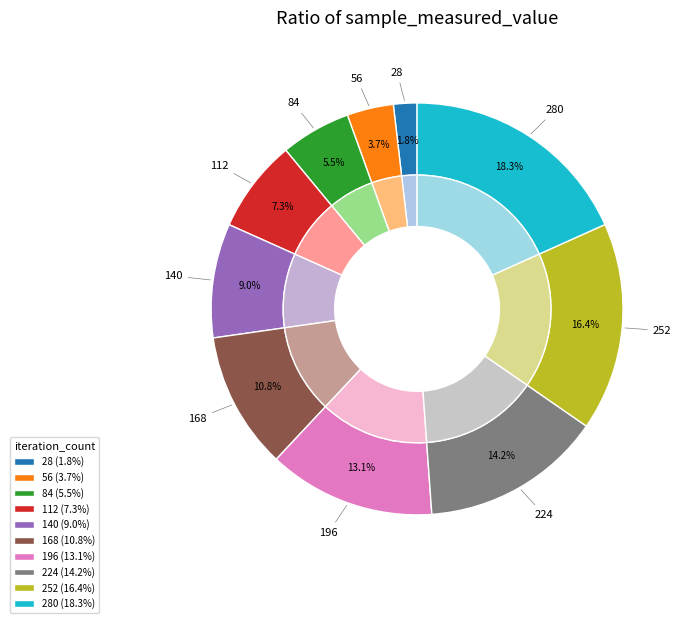

Is 252 the majority of the pie?

No